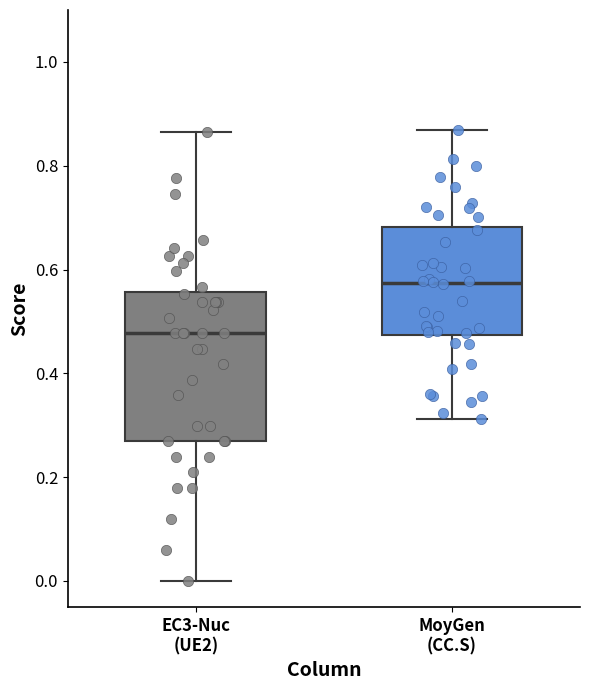

Reading left to right, read every box against the y-axis: the position of its median line, the range the box covers, and the ends of its whiskers. The values are not printed on the chart, so give them approximately, as read against the axis.

EC3-Nuc (UE2): median 0.48, box 0.26 to 0.56, whiskers 0.00 to 0.86
MoyGen (CC.S): median 0.58, box 0.48 to 0.68, whiskers 0.32 to 0.86